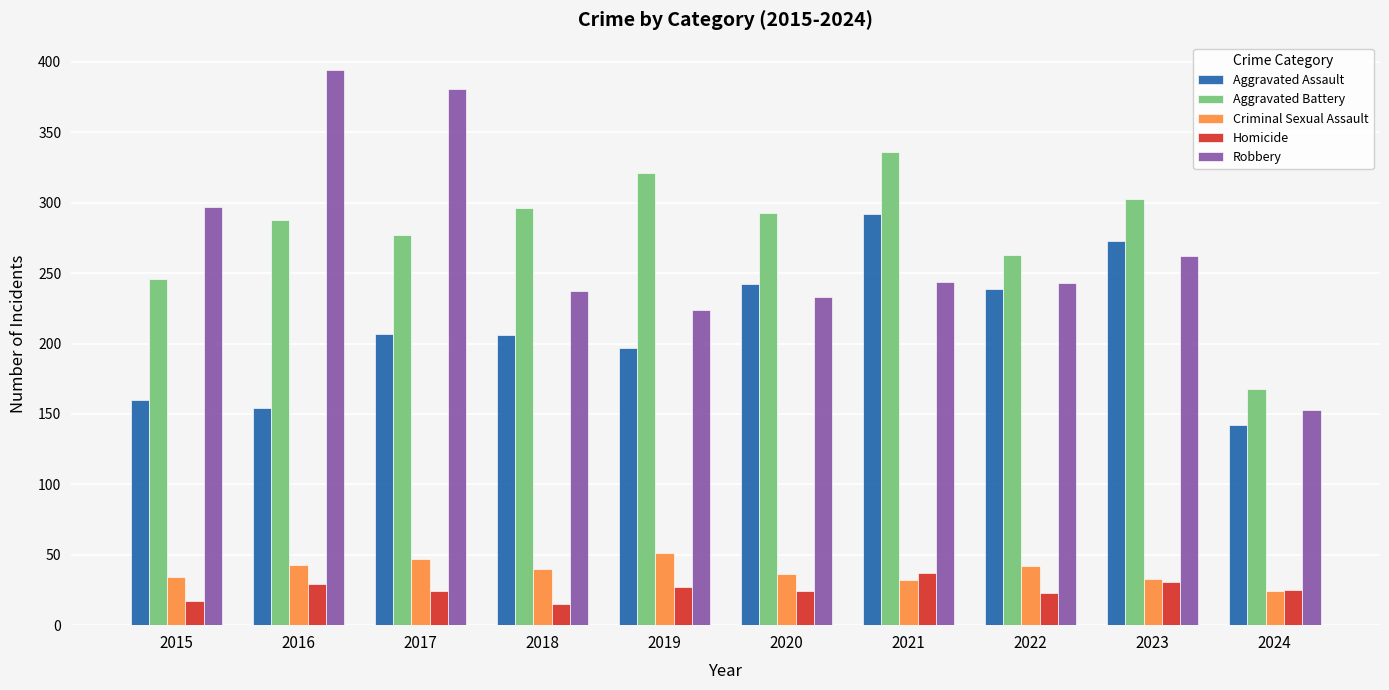

How many data points in Robbery are less than 244?

5